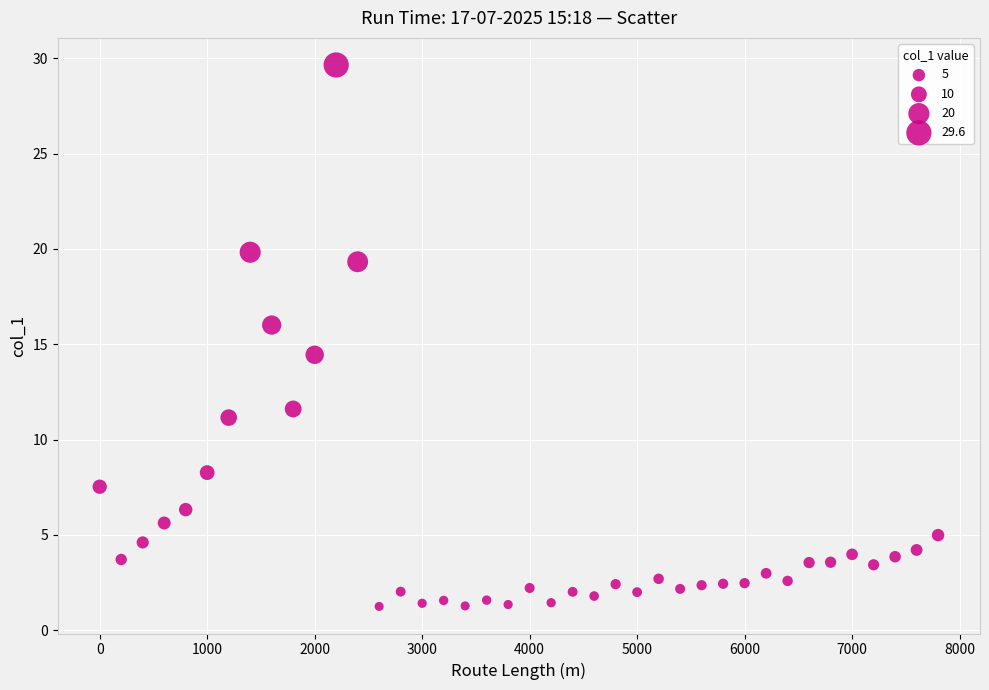

What is the range of X values (max minus min)?

7800.0